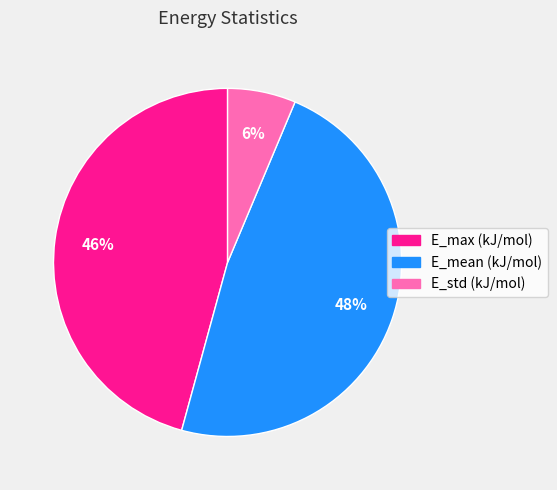

Count the number of slices in the pie.

3